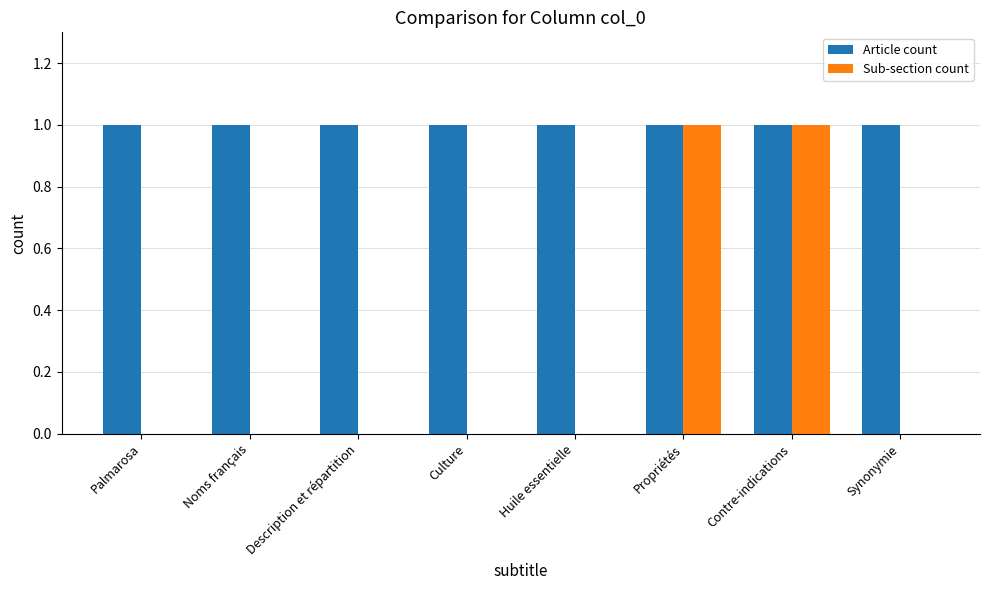

What is the spread (max minus min) of values at Palmarosa?

1